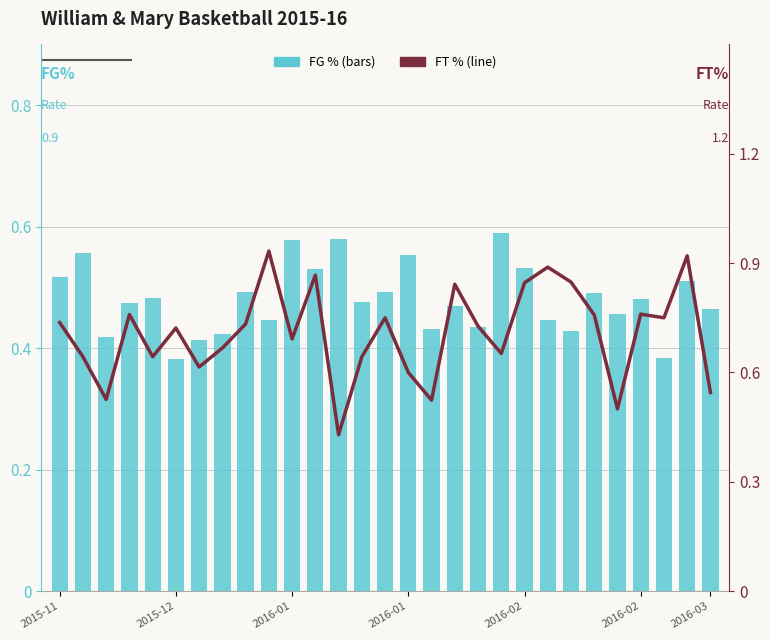

Which category has the lowest value in the FG % series?

2015-12